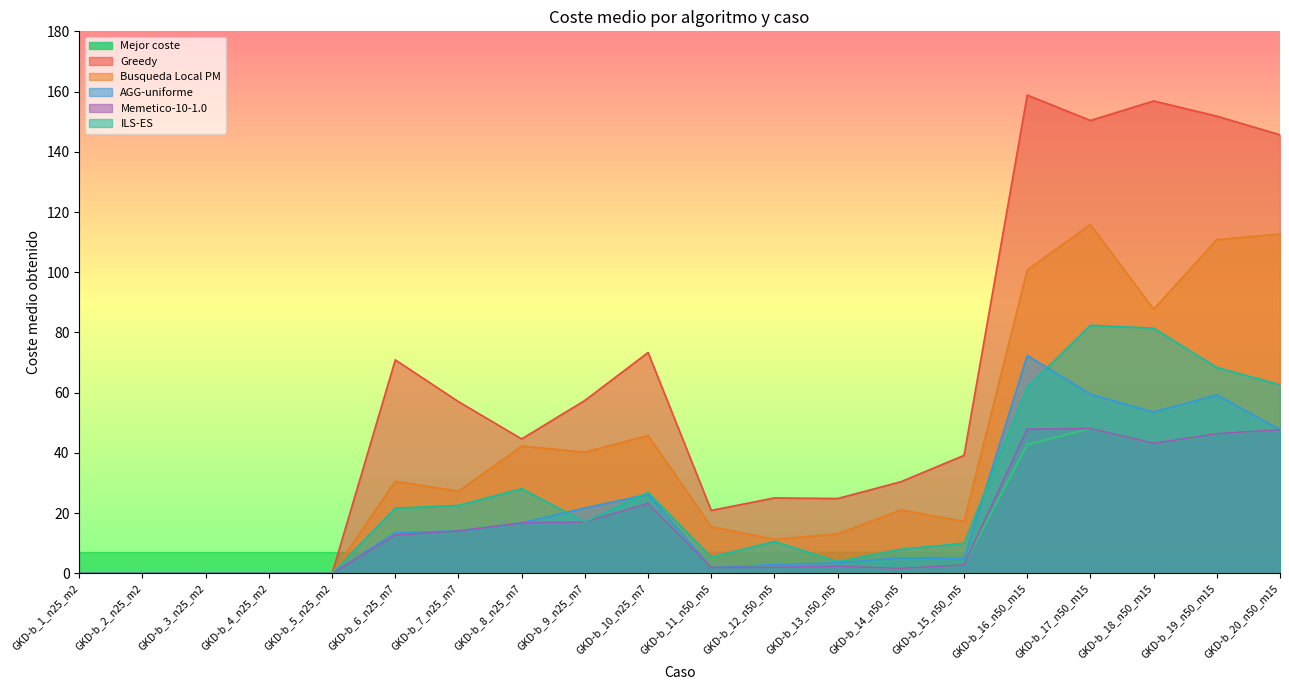

Count the number of categories in the chart.

20